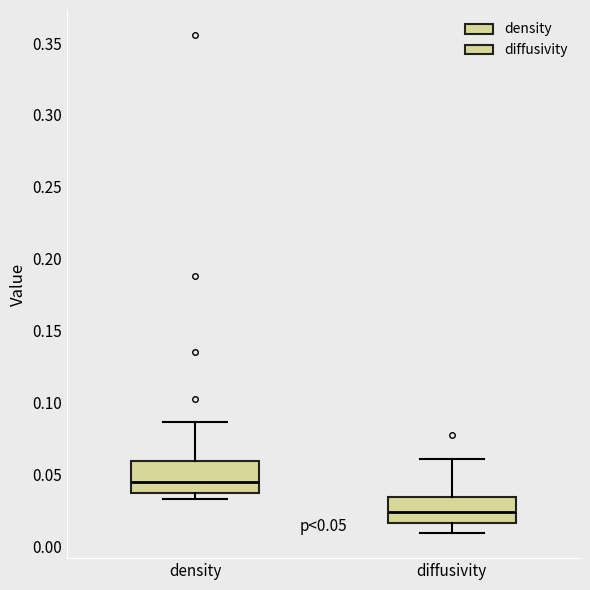

Which box has the highest median line?

density